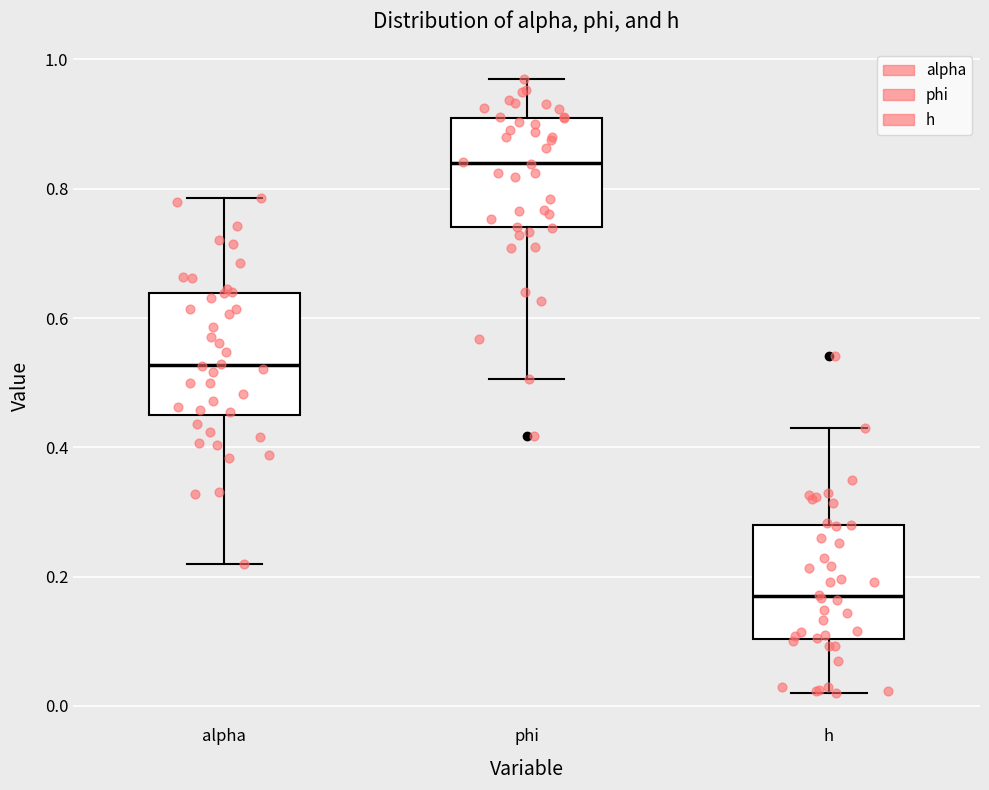

Reading left to right, read every box against the y-axis: the position of its median line, the range the box covers, and the ends of its whiskers. The values are not printed on the chart, so give them approximately, as read against the axis.

alpha: median 0.52, box 0.46 to 0.64, whiskers 0.22 to 0.78
phi: median 0.84, box 0.74 to 0.90, whiskers 0.50 to 0.96
h: median 0.16, box 0.10 to 0.28, whiskers 0.02 to 0.42